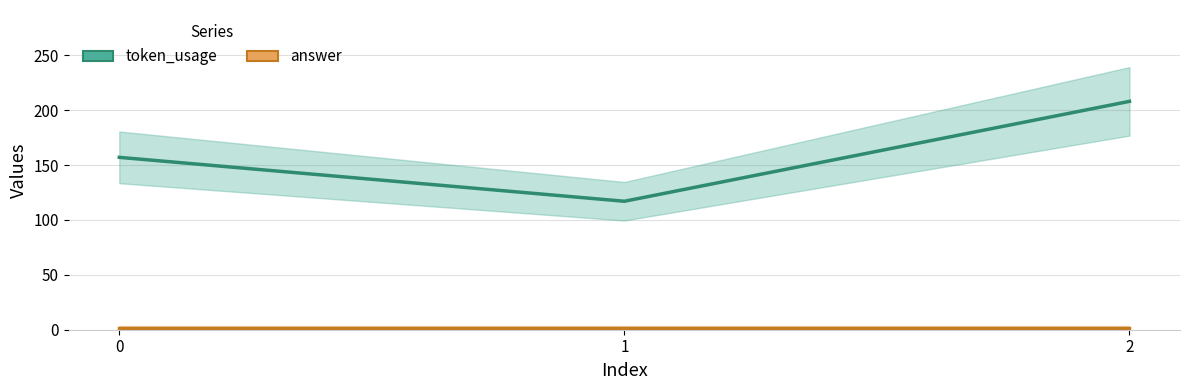

What is the difference between the highest and lowest values at 2?

206